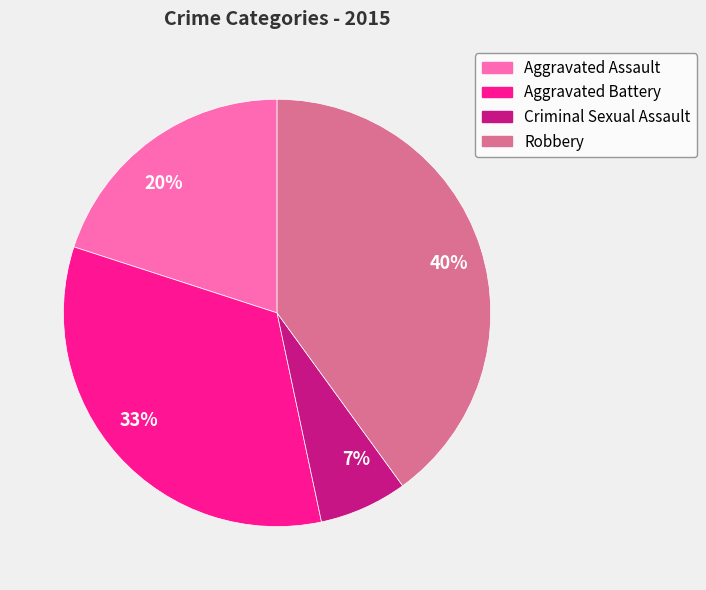

Does any single category account for the majority?

No